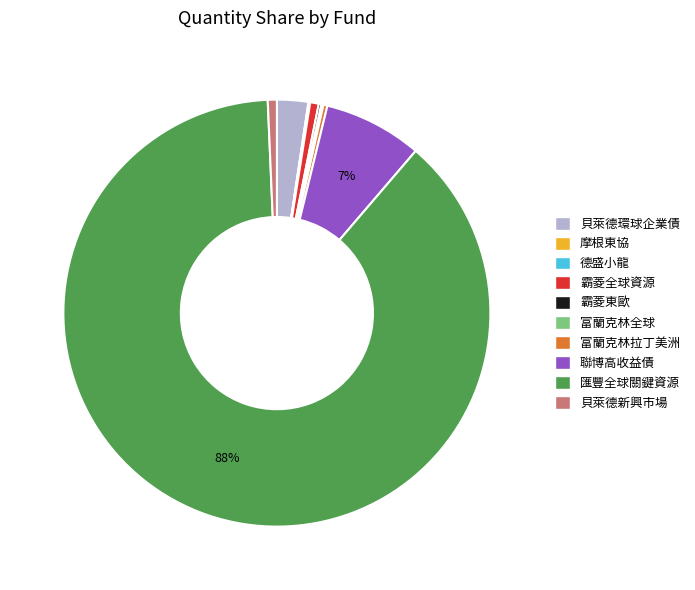

To the nearest percent, what is the average slice percentage?

10%